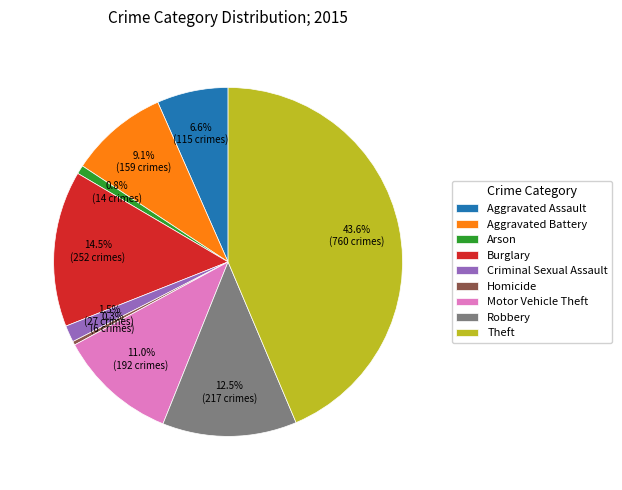

How many segments does this pie chart have?

9